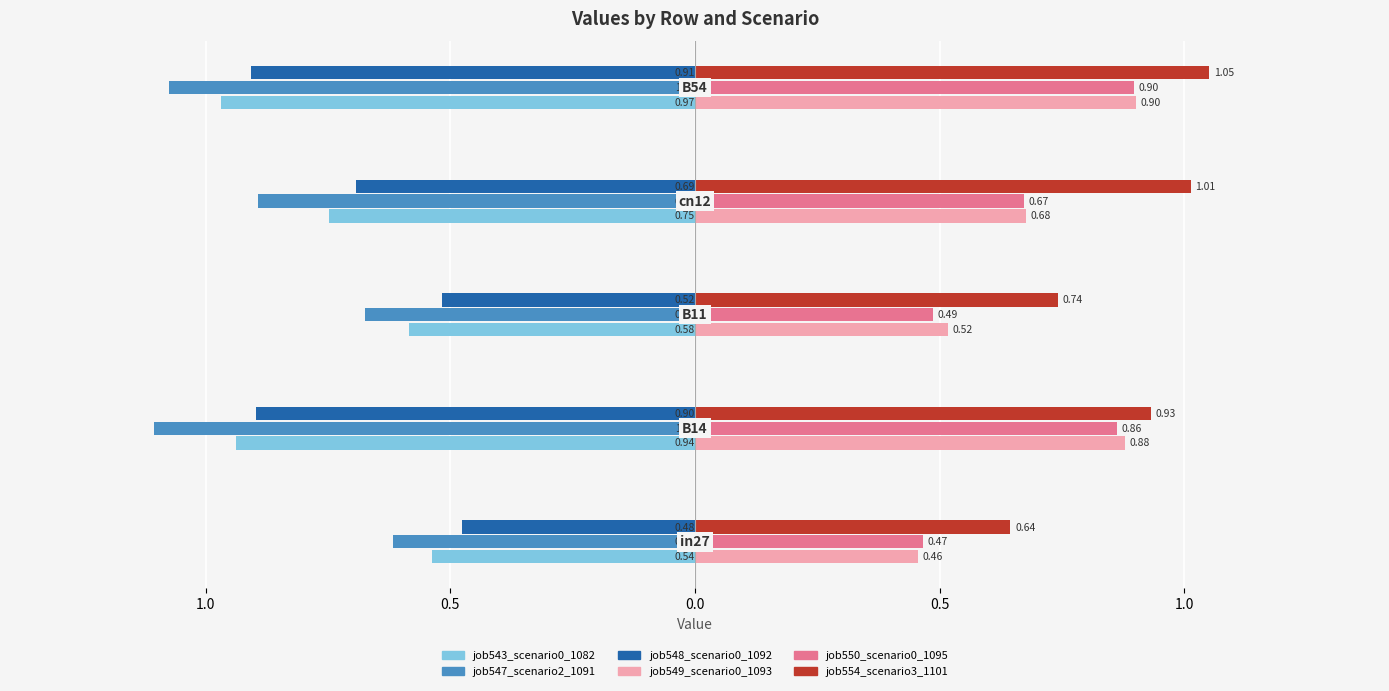

Does the chart contain stacked bars?

No